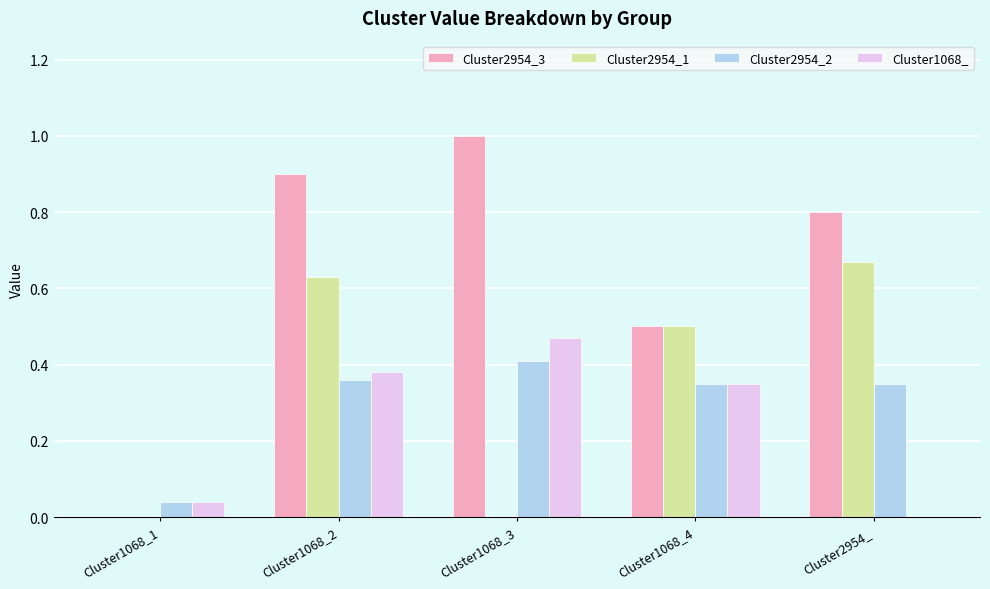

Which category has the highest value across all series?

Cluster1068_3